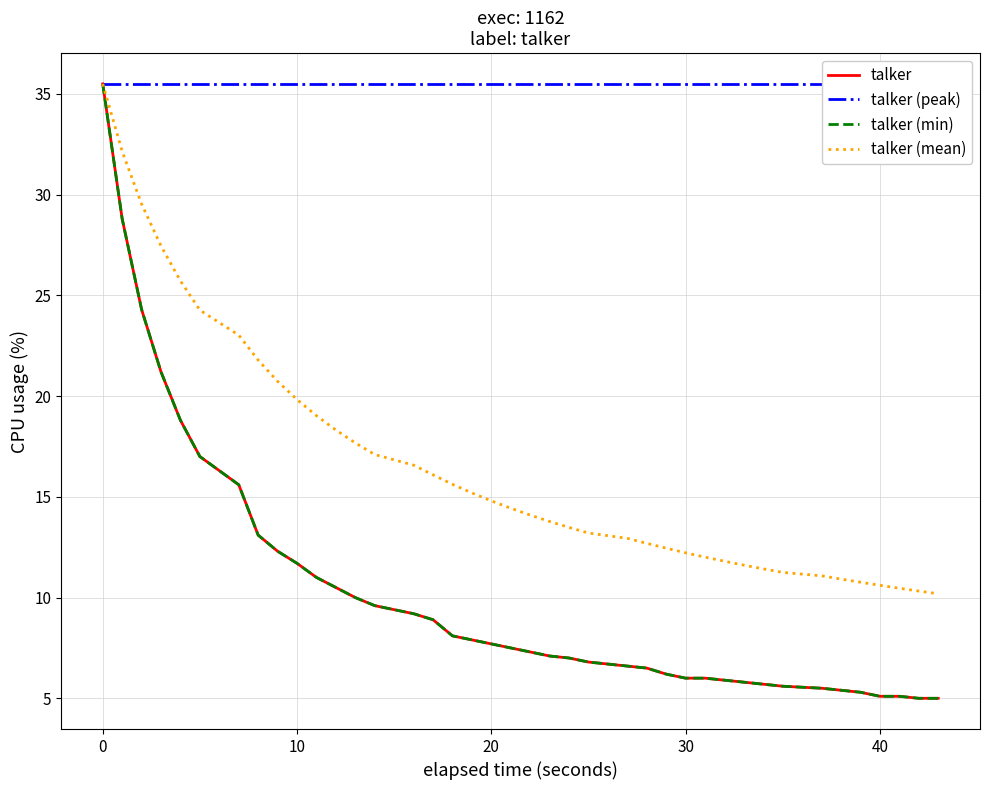

What are all the series names shown in the legend?

talker, talker (peak), talker (min), talker (mean)